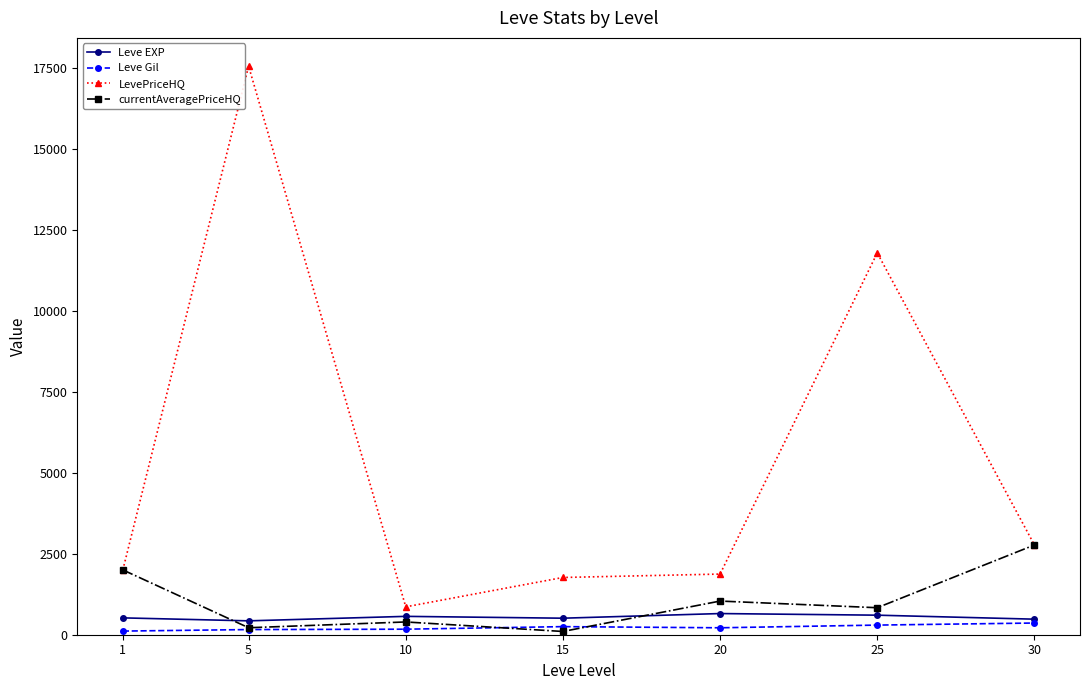

True or false: LevePriceHQ and Leve EXP cross at least once.

False